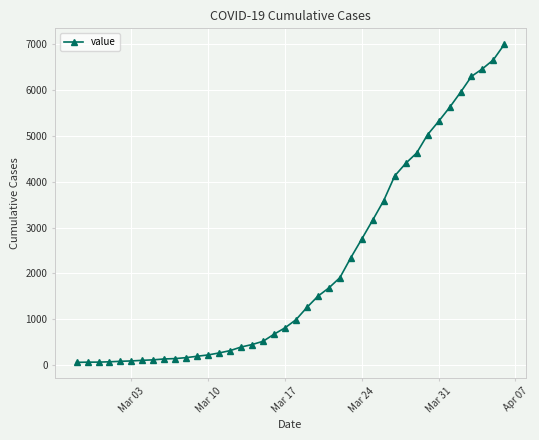

How many data points are less than 993?

20